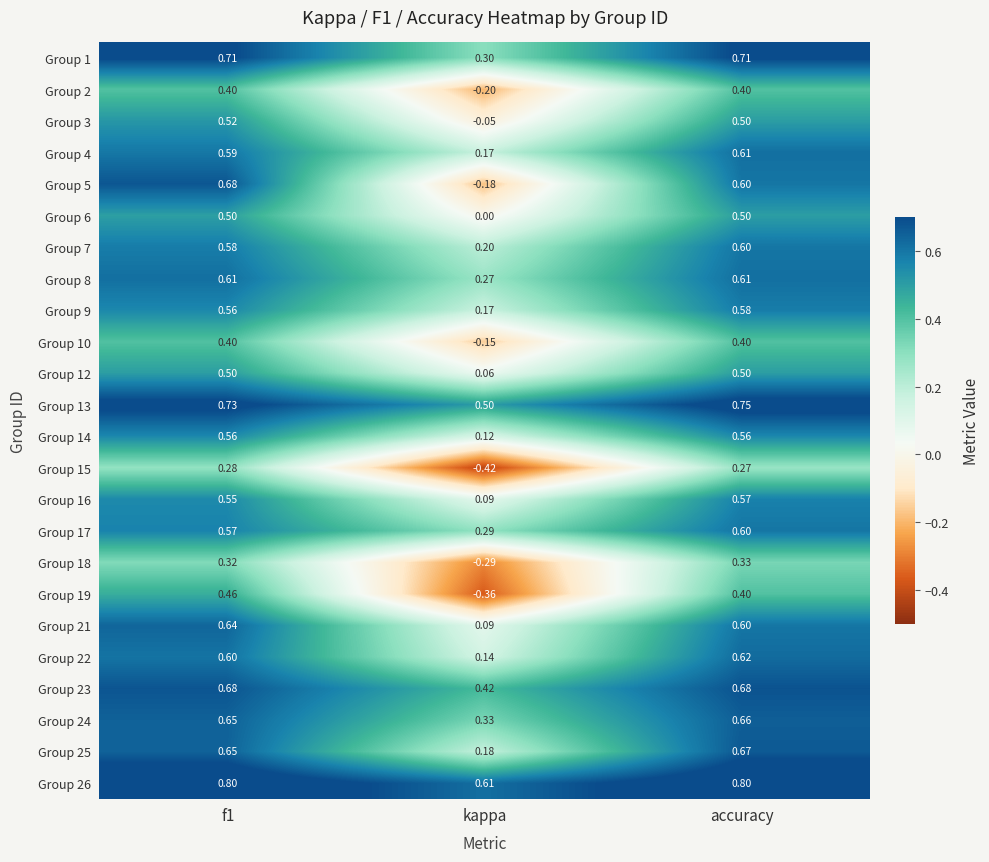

At which category does the chart reach its minimum across all series?

kappa